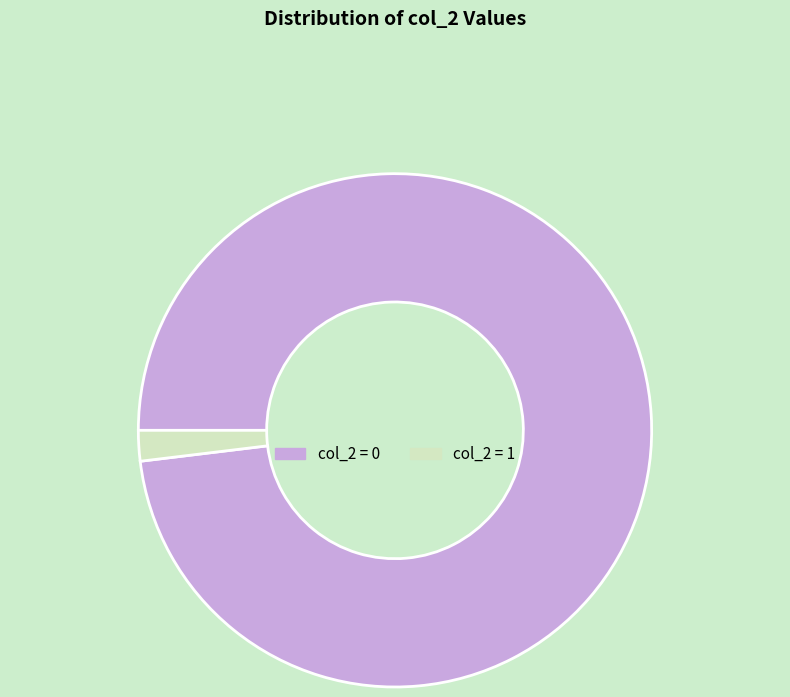

True or false: col_2 = 0 accounts for 98% of the total.

True